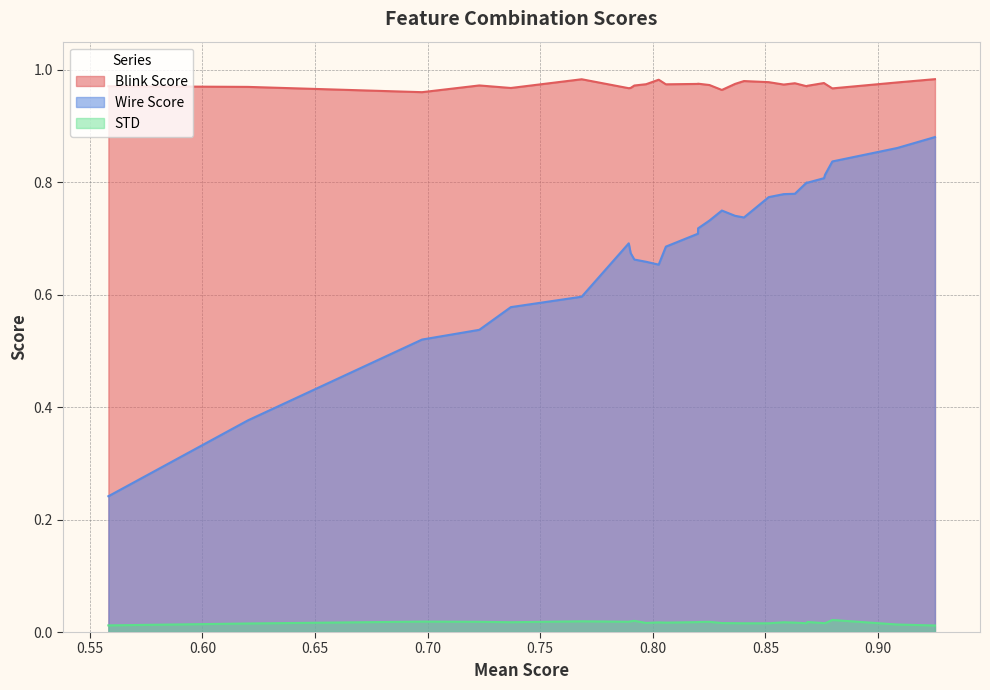

Which series has the largest total across all categories?

Blink Score